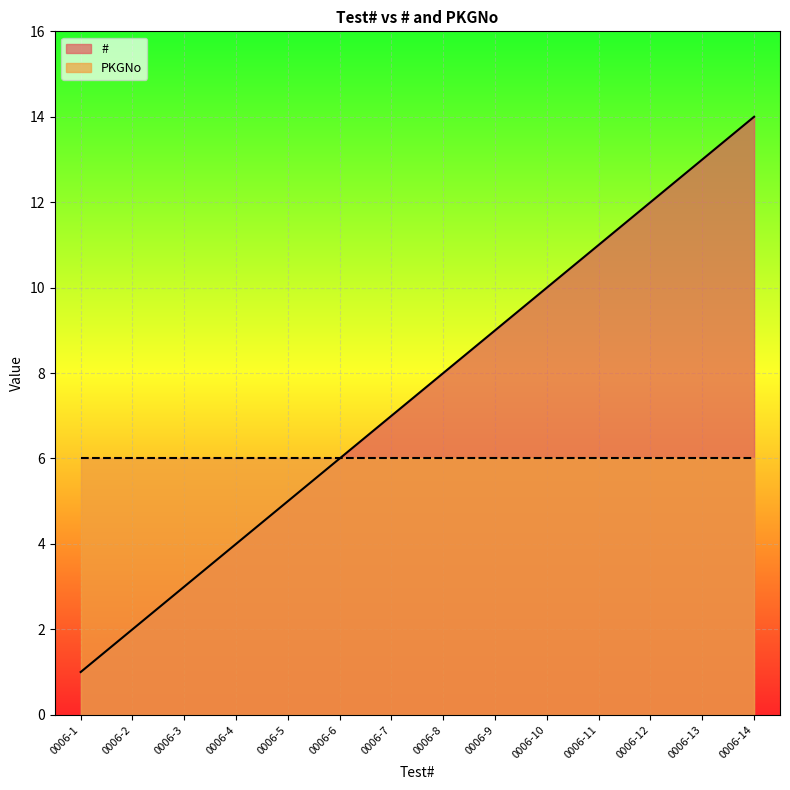

What is the sum of the values at 0006-14 and 0006-5?

19